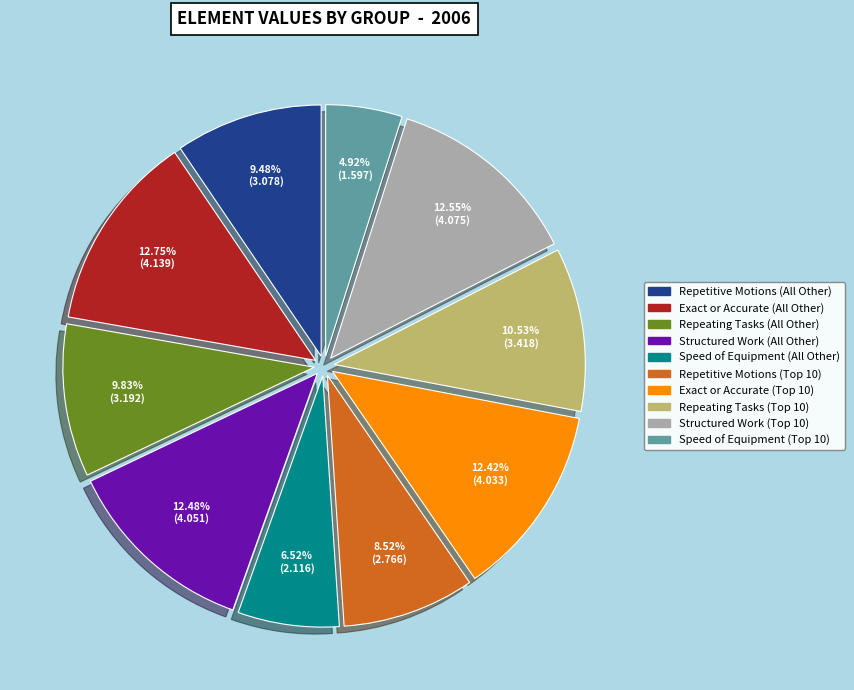

How many segments does this pie chart have?

10